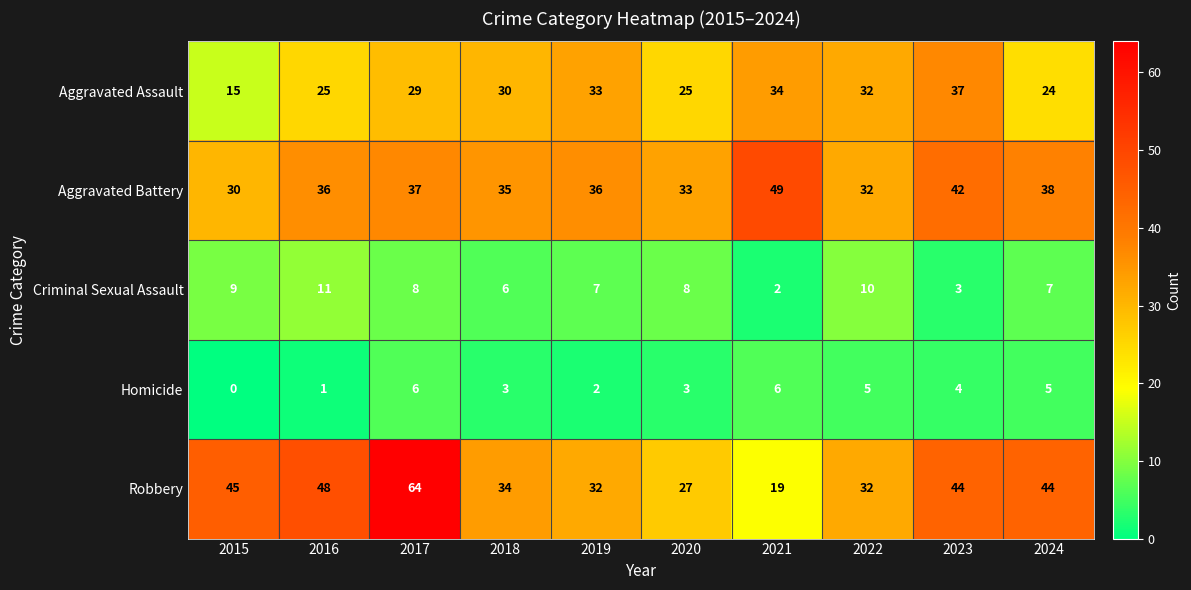

How many Criminal Sexual Assault values are between 6 and 9?

6